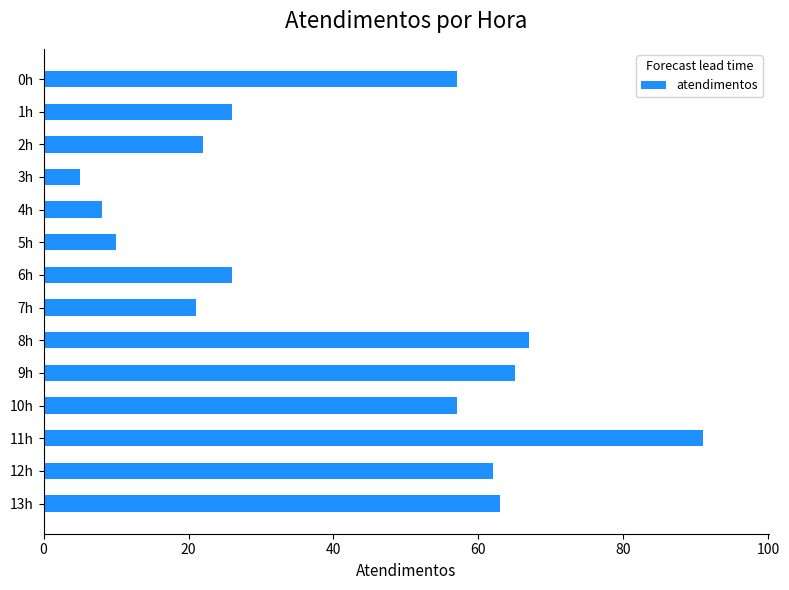

Which has a higher value, 1h or 4h?

1h